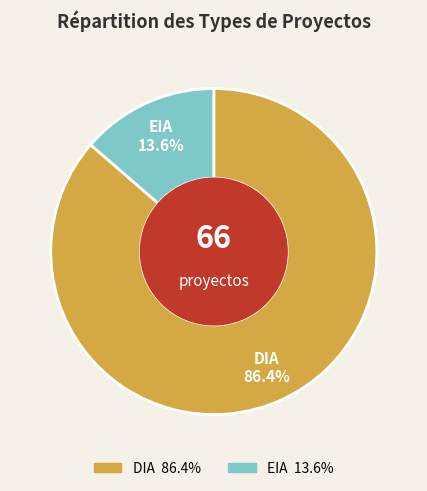

Between EIA and DIA, which is larger?

DIA